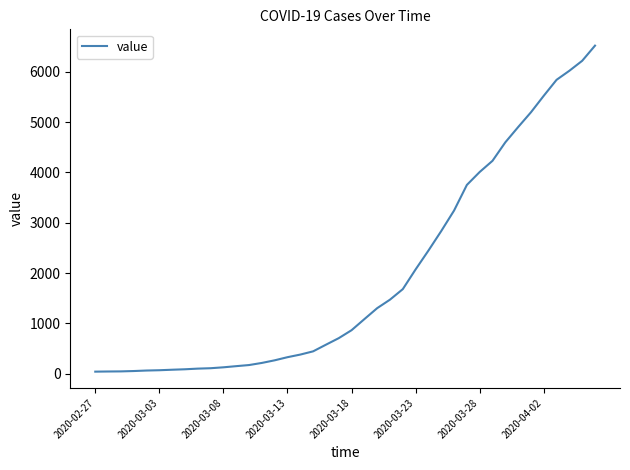

What is the maximum value shown in the chart?

6518